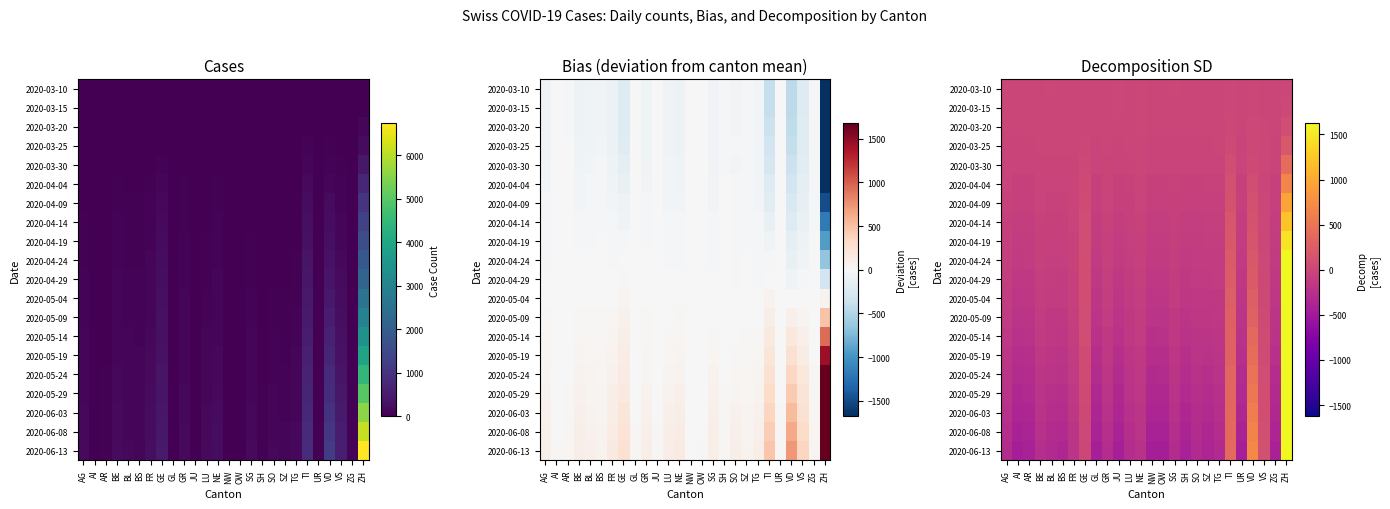

What is the greatest value displayed?

6268.9